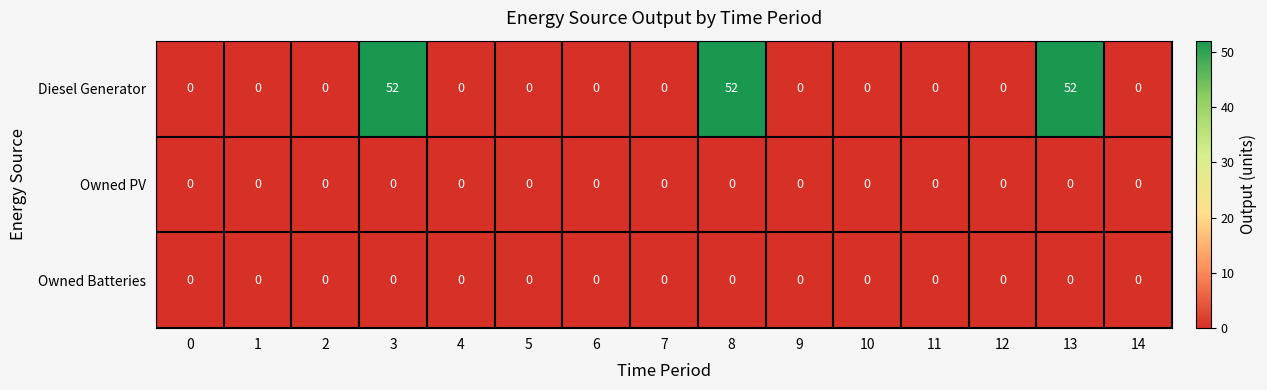

Which series changed the most between 5 and 13?

Diesel Generator